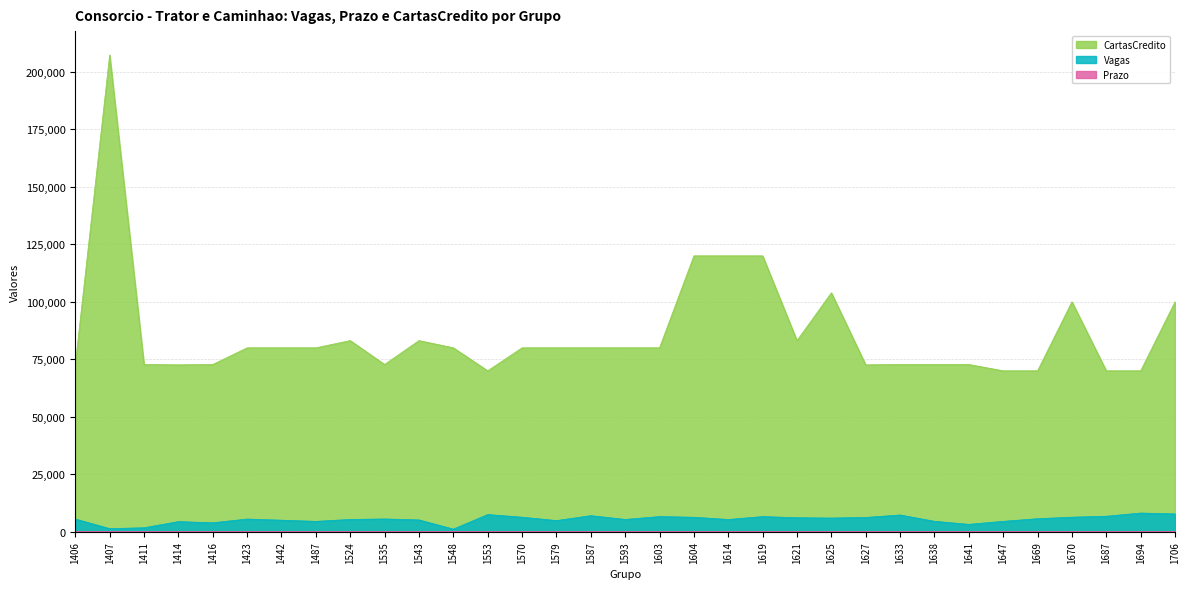

True or false: CartasCredito and Prazo intersect in this chart.

False